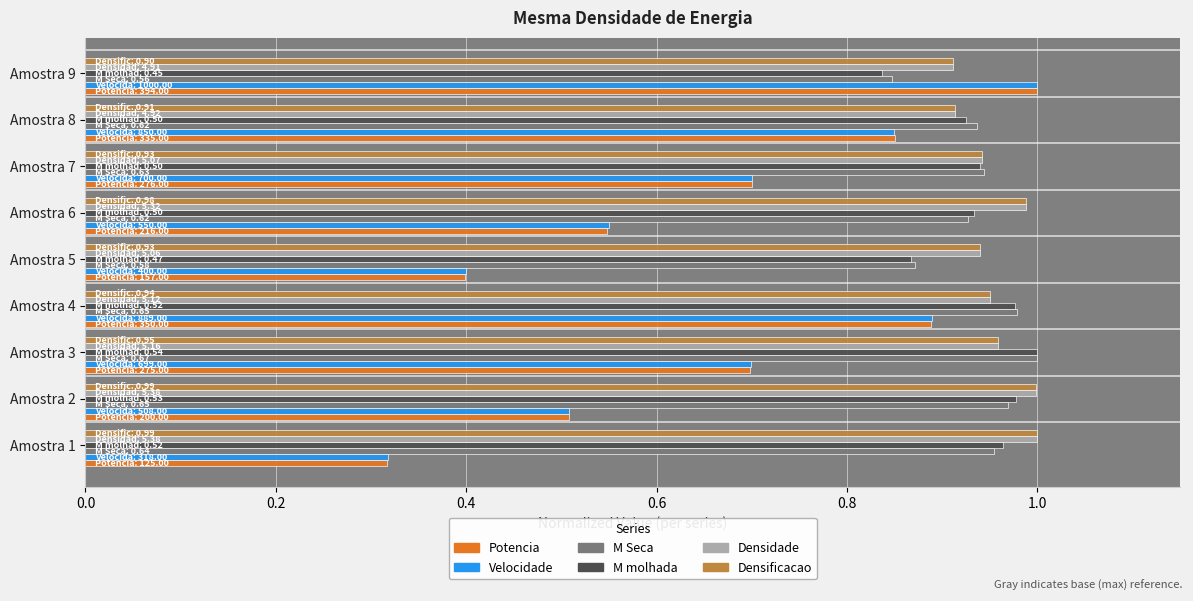

The M molhada series shows 0.4 at Amostra 6. True or false?

False